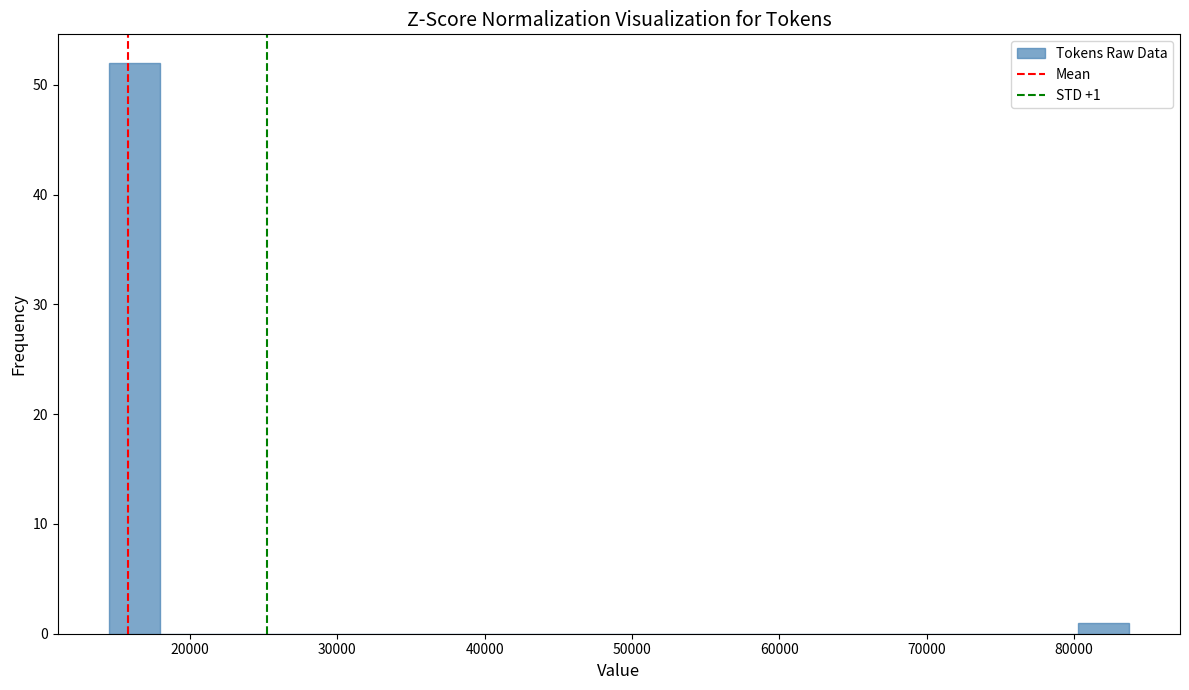

Read against the x-axis, roughly where is the centre of the tallest bar?

16000